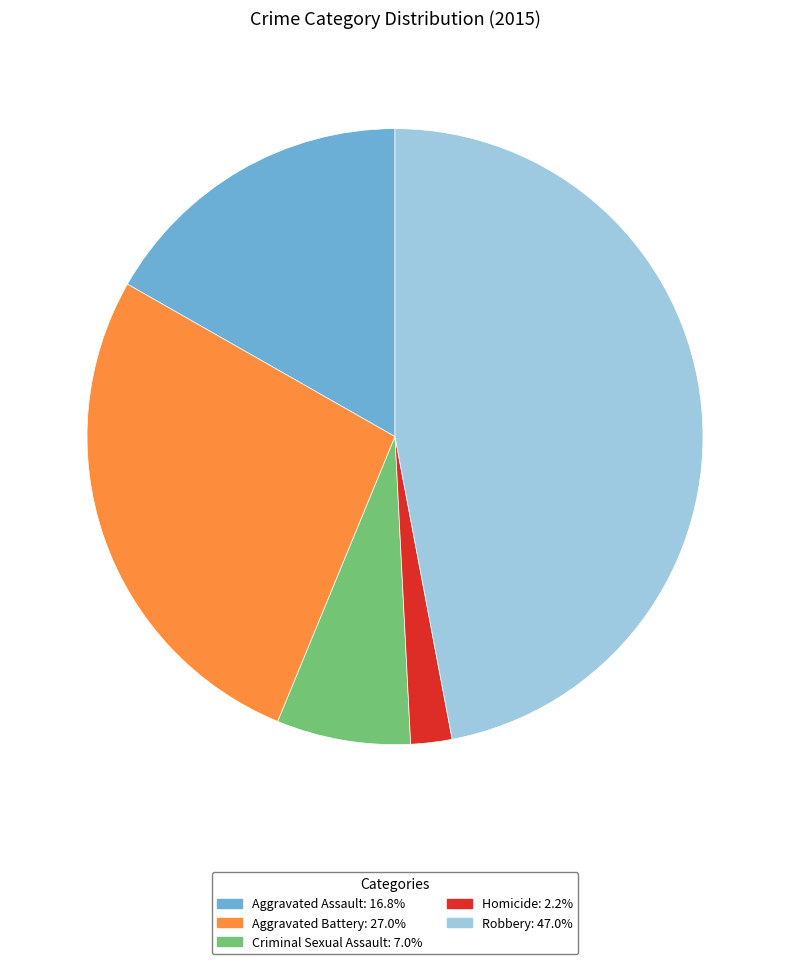

How many slices are in this pie chart?

5